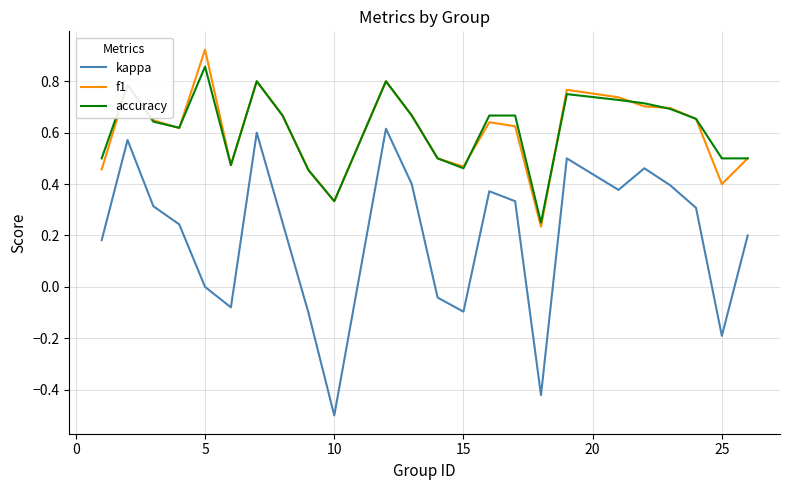

Which series has the widest spread of values?

kappa